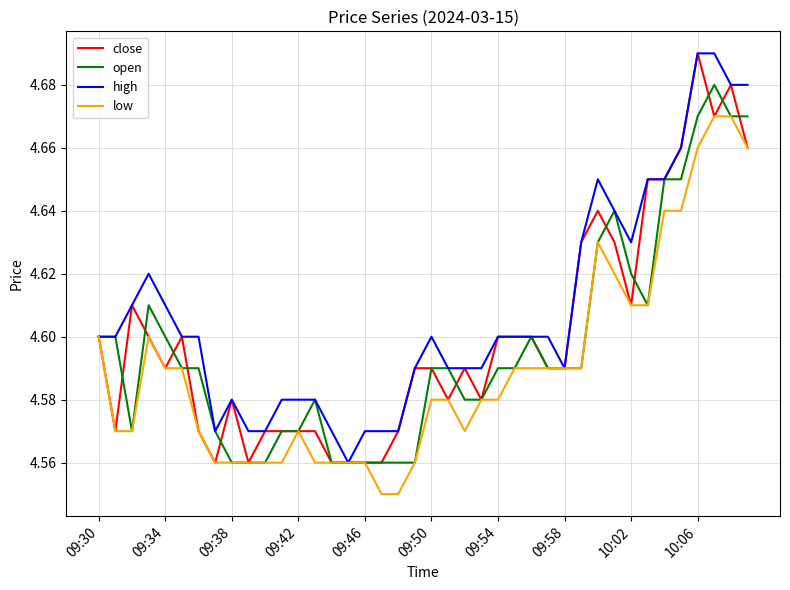

Which series has the largest total across all categories?

high